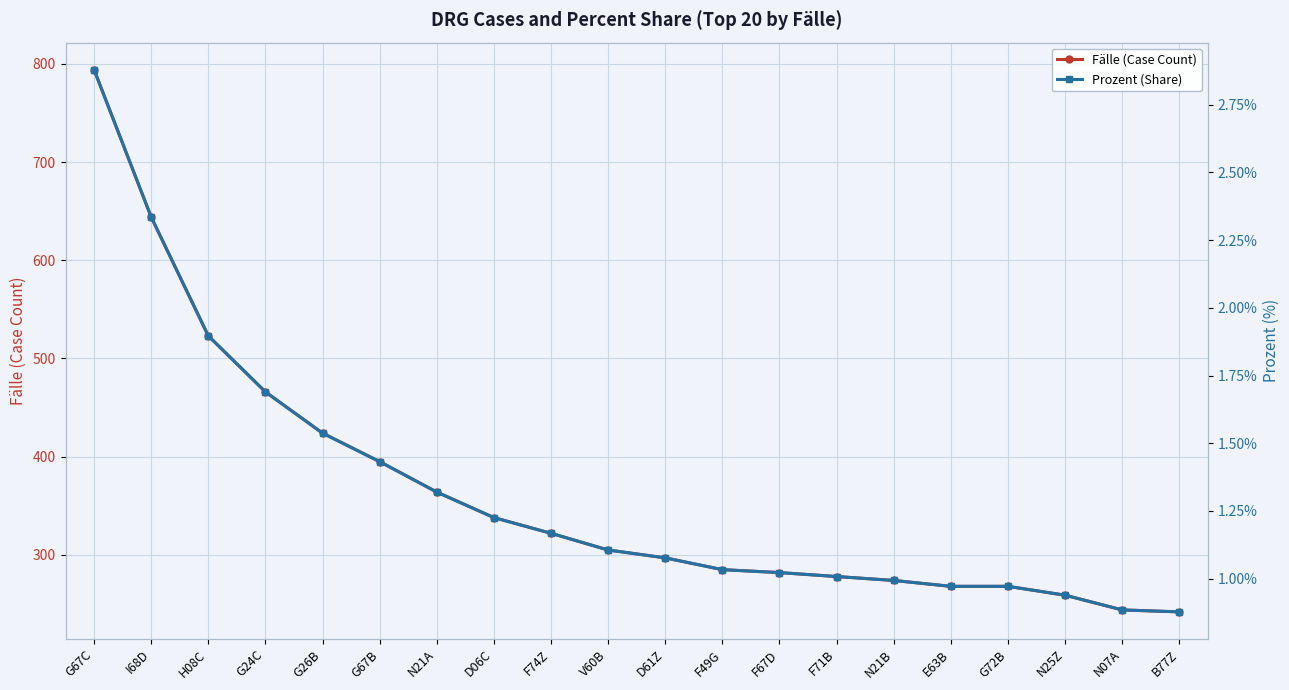

Is this an area chart (filled region under the line)?

No